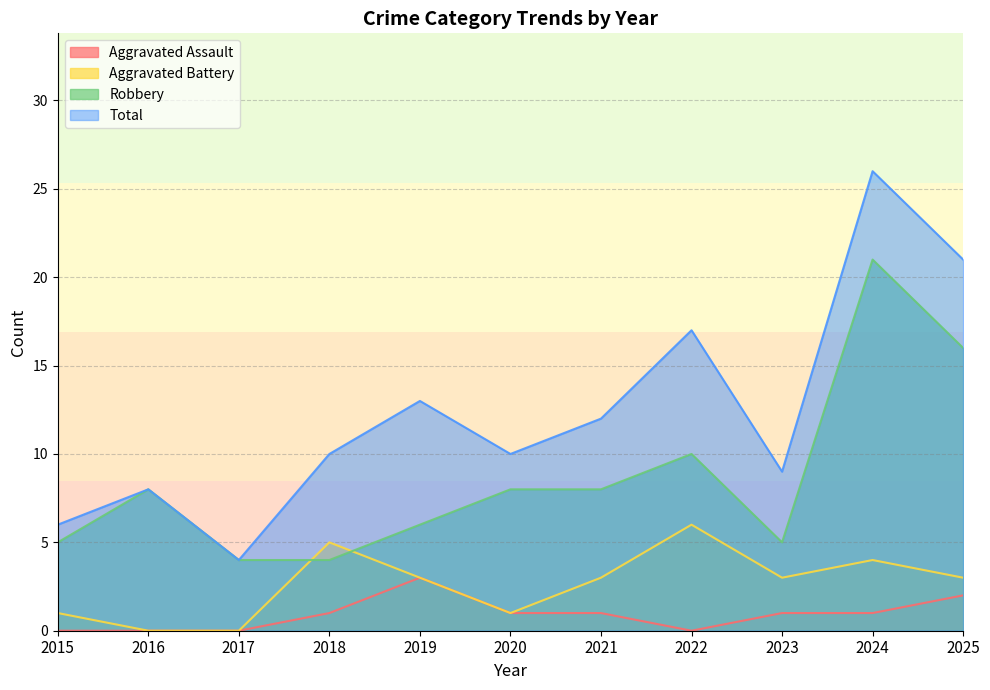

How many data points in Aggravated Assault are less than 1?

4